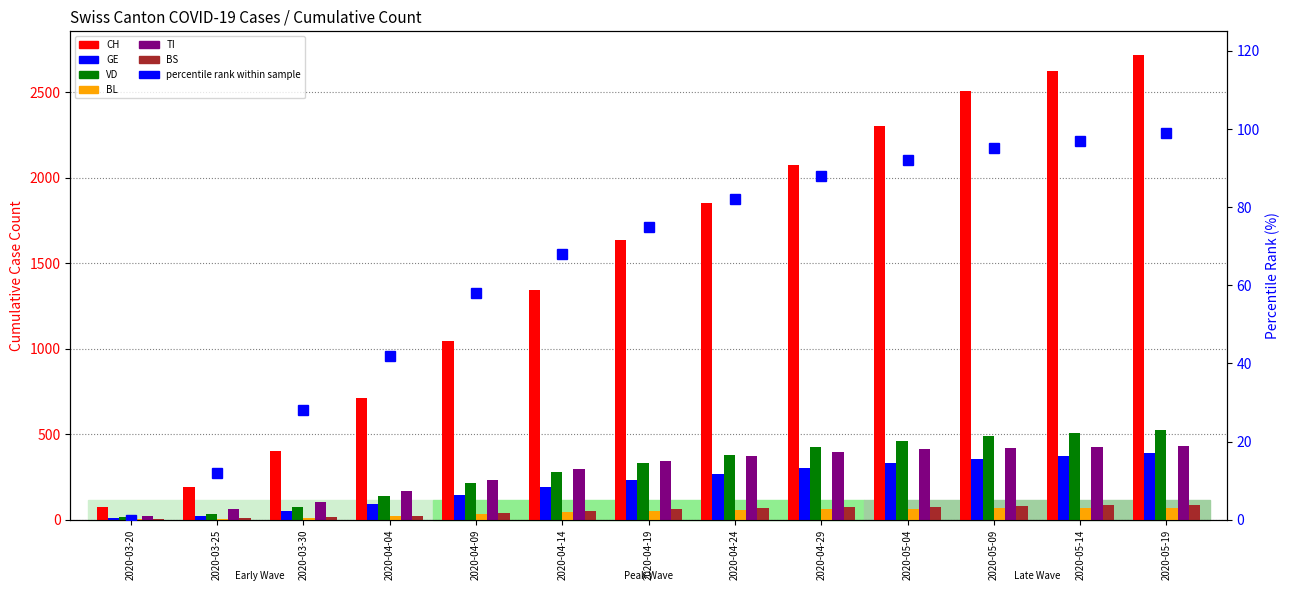

What is the value of the GE bar at the 11th from the left?

355